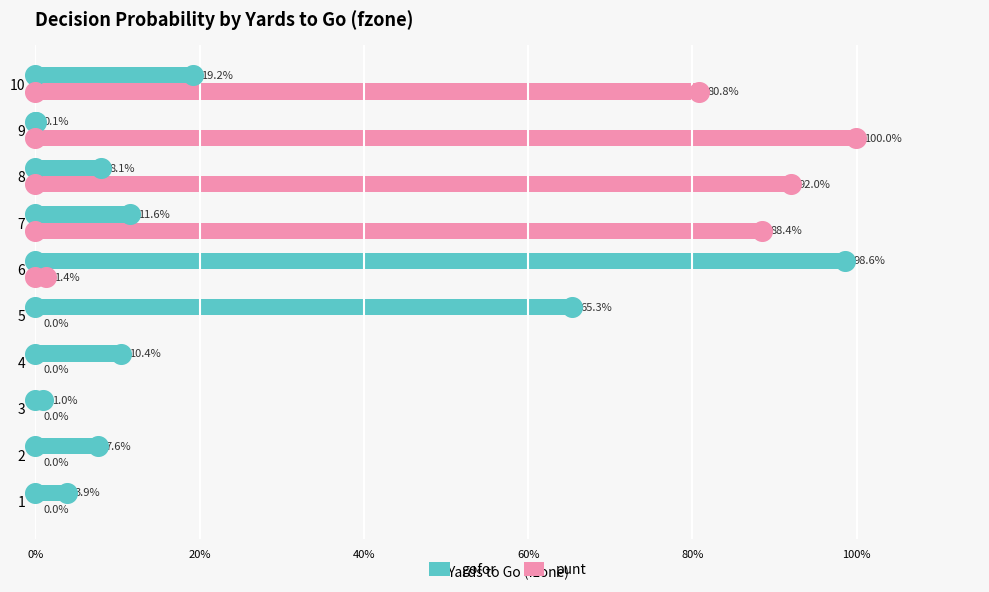

At how many categories does at least one series exceed 0?

10